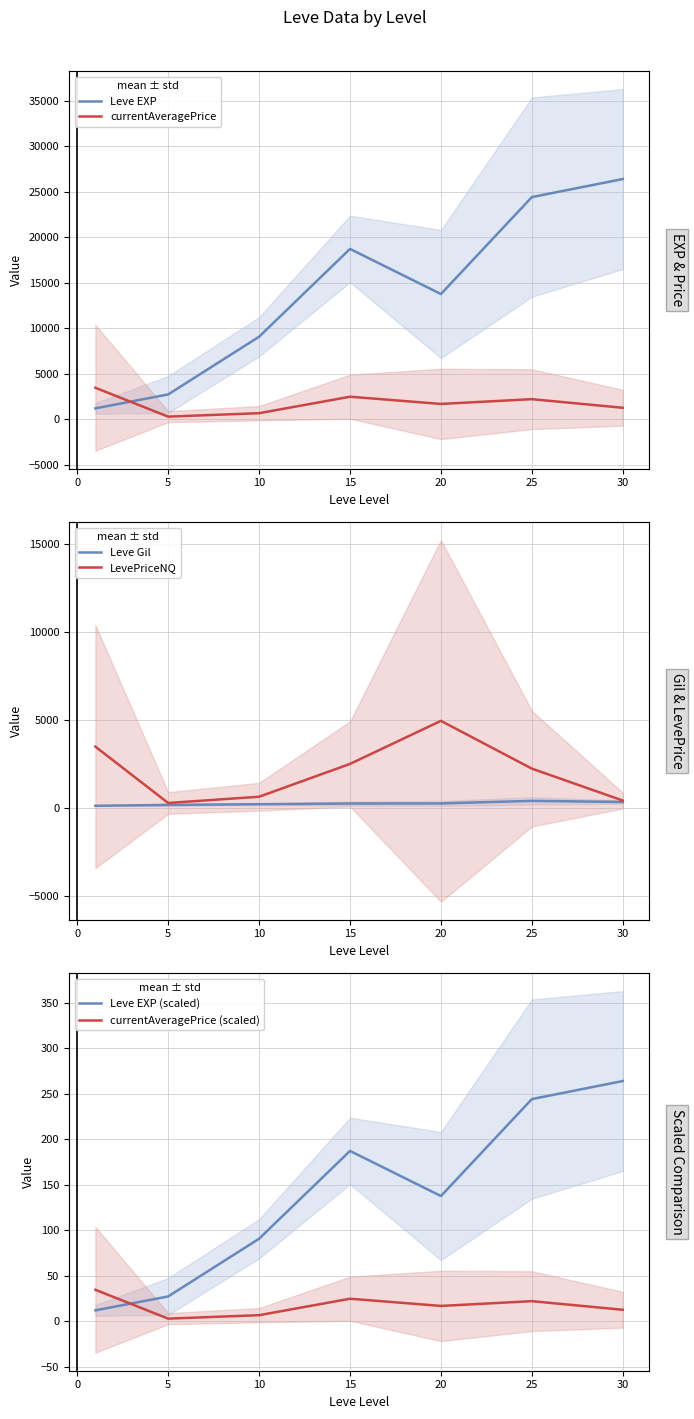

Is this an area chart (filled region under the line)?

No